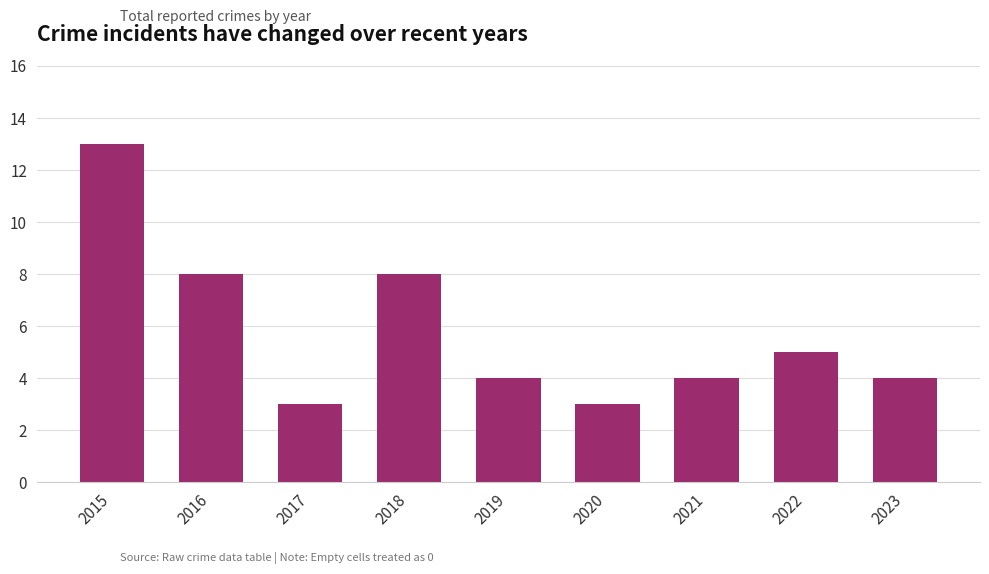

What is the ratio of the value at 2015 to the value at 2018?

1.6